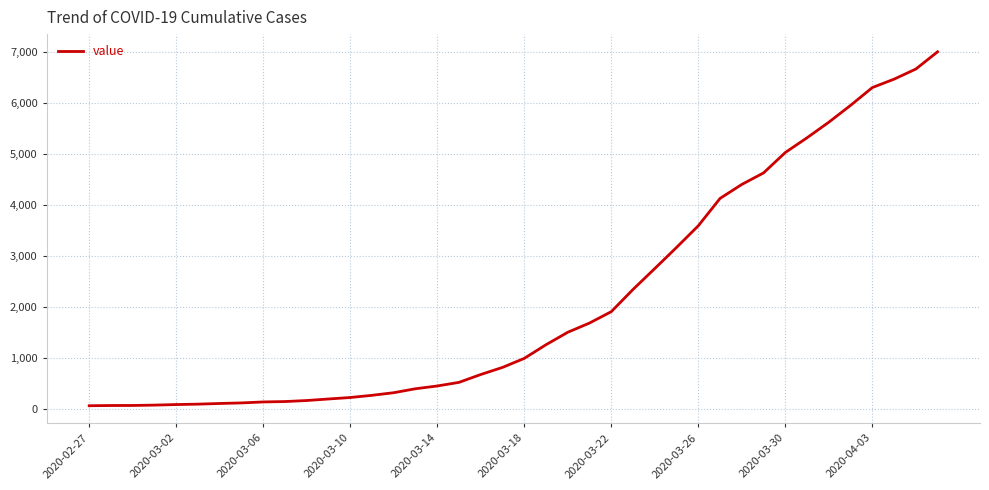

What is the difference between the maximum and minimum values?

6938